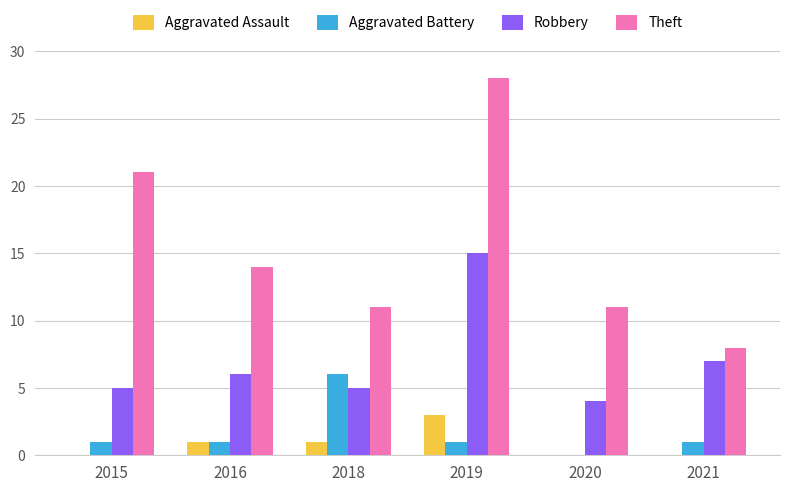

Which series has the largest total across all categories?

Theft